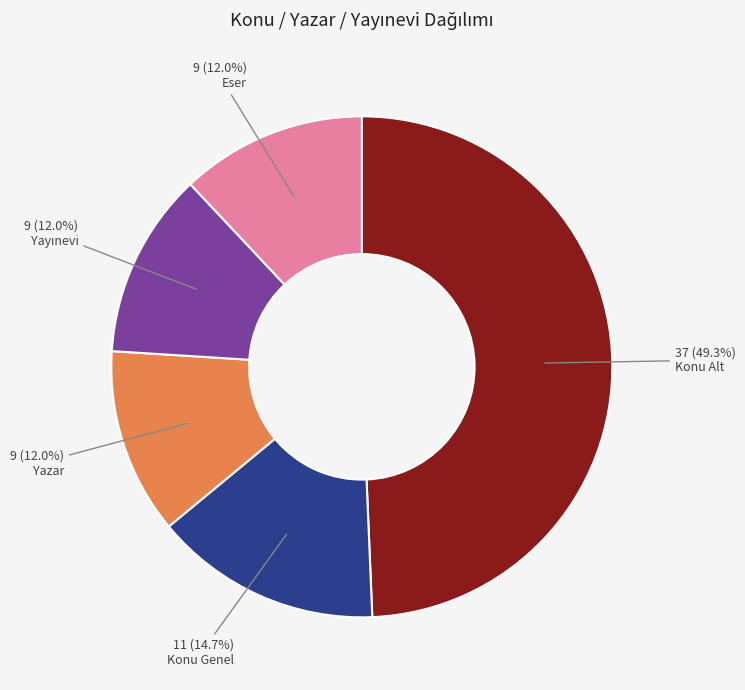

Does any single category account for the majority?

No